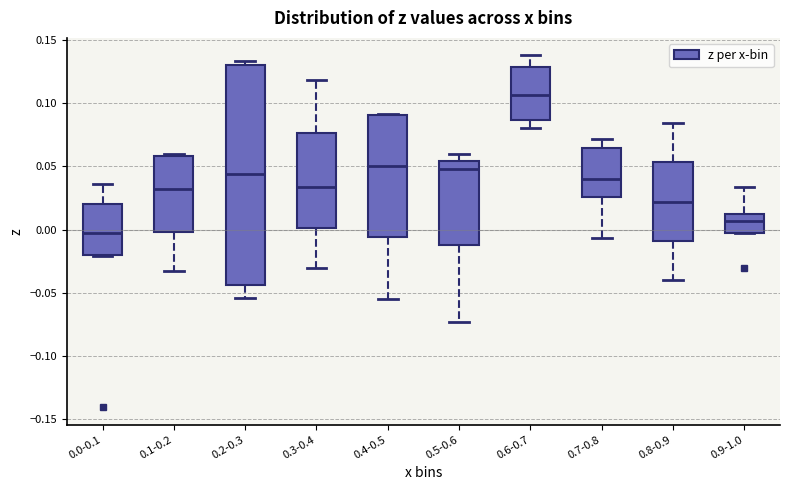

Reading left to right, transcribe this box plot: for each box, give where its median line is, the range the box spans, and where its two whiskers end, as read against the y-axis. The values are not printed on the chart, so give them approximately, as read against the axis.

0.0-0.1: median -0.005, box -0.020 to 0.020, whiskers -0.020 to 0.035
0.1-0.2: median 0.030, box 0.000 to 0.060, whiskers -0.030 to 0.060
0.2-0.3: median 0.045, box -0.045 to 0.130, whiskers -0.055 to 0.135
0.3-0.4: median 0.035, box 0.000 to 0.075, whiskers -0.030 to 0.120
0.4-0.5: median 0.050, box -0.005 to 0.090, whiskers -0.055 to 0.090
0.5-0.6: median 0.050, box -0.010 to 0.055, whiskers -0.075 to 0.060
0.6-0.7: median 0.105, box 0.085 to 0.130, whiskers 0.080 to 0.140
0.7-0.8: median 0.040, box 0.025 to 0.065, whiskers -0.005 to 0.070
0.8-0.9: median 0.020, box -0.010 to 0.055, whiskers -0.040 to 0.085
0.9-1.0: median 0.005, box 0.000 to 0.015, whiskers 0.000 to 0.035